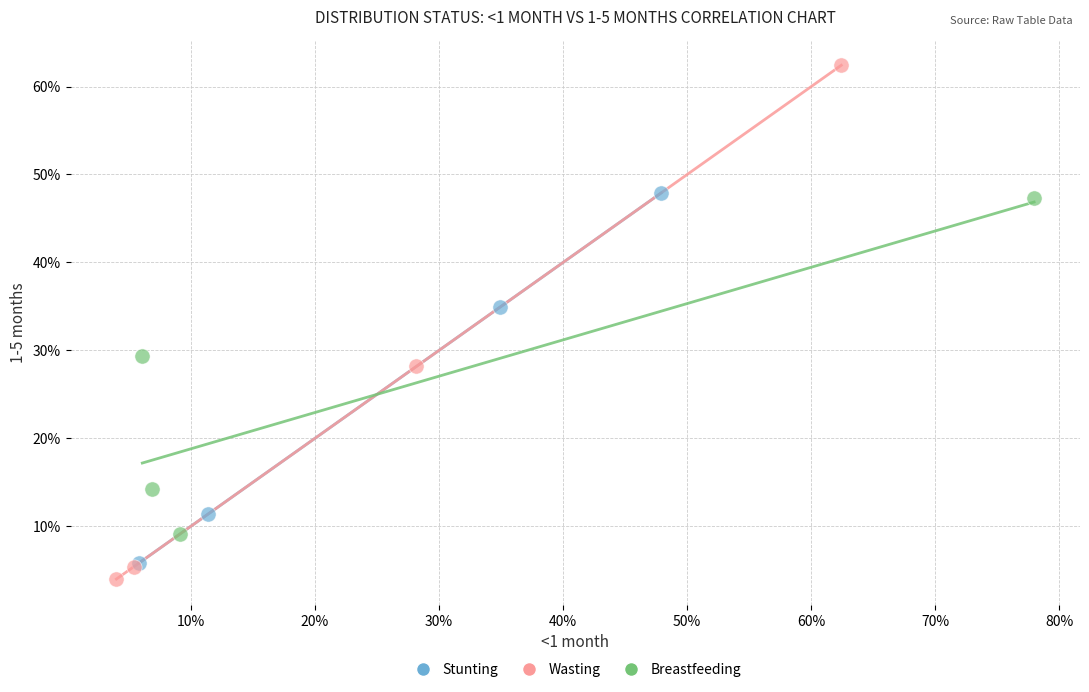

What are all the series names shown in the legend?

Stunting, Wasting, Breastfeeding